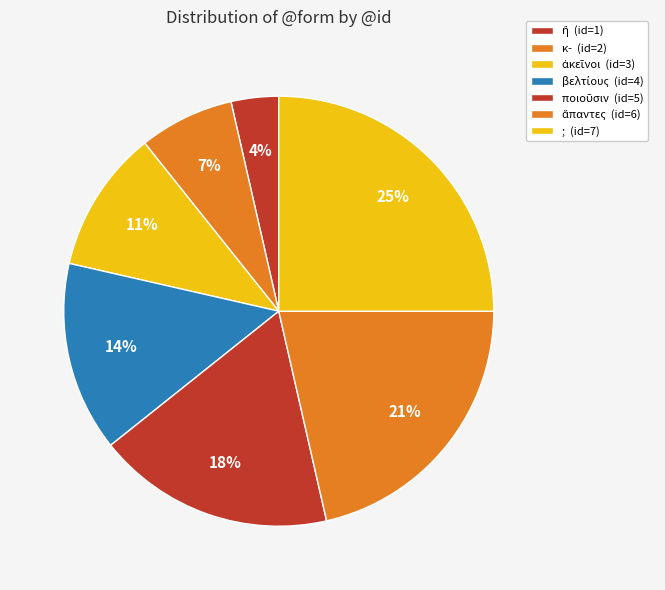

How many segments does this pie chart have?

7